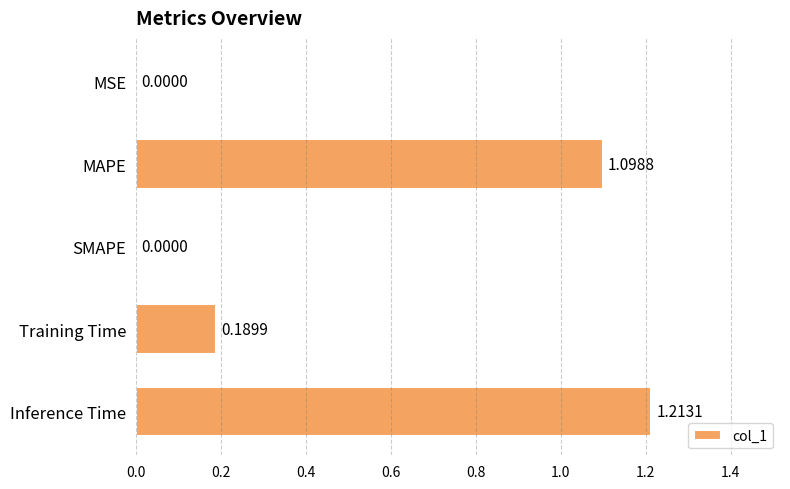

Which has a higher value, MAPE or MSE?

MAPE